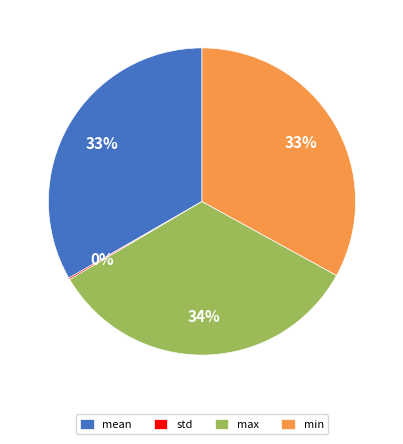

Combined, do max and mean account for over 50%?

Yes